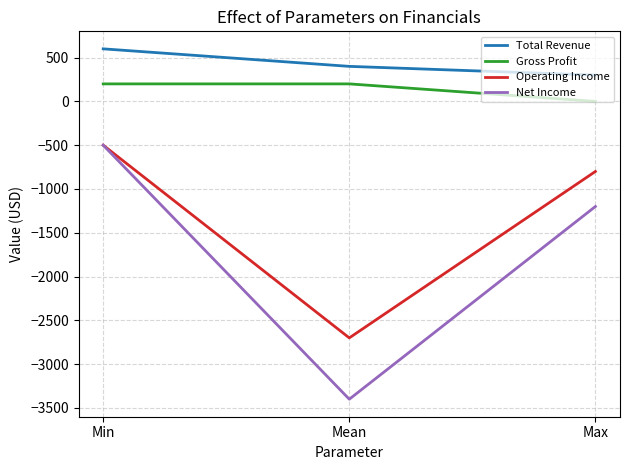

Where does the Operating Income series first go above -800?

Min